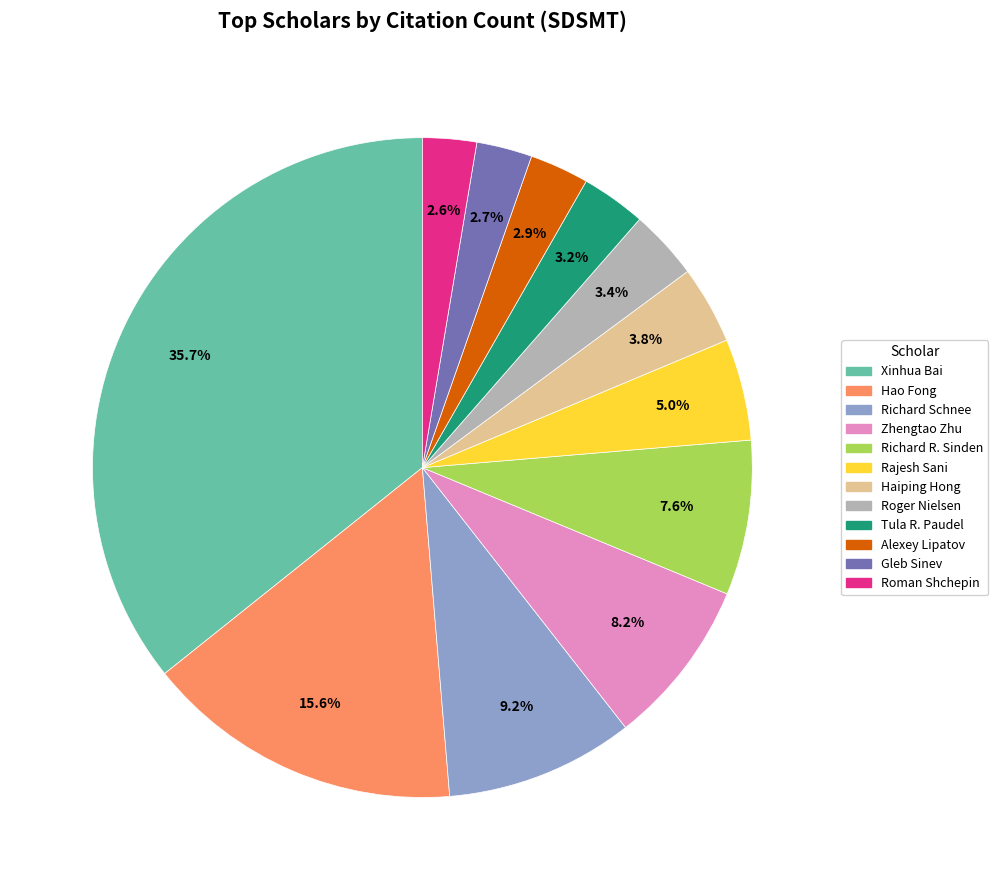

True or false: Xinhua Bai accounts for 36% of the total.

True